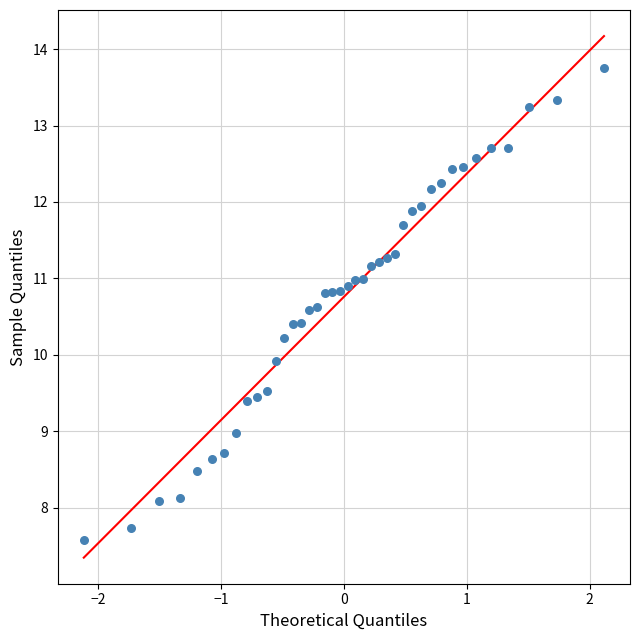

What Y value in the scatter plot is closest to 10?

9.9